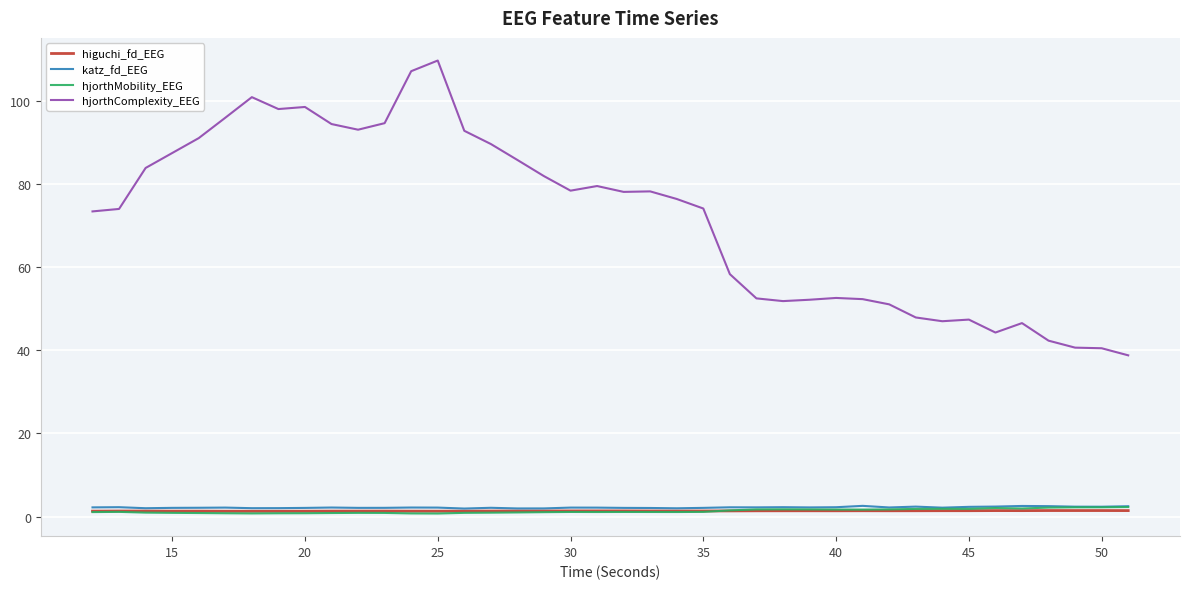

Which series has the largest total across all categories?

hjorthComplexity_EEG